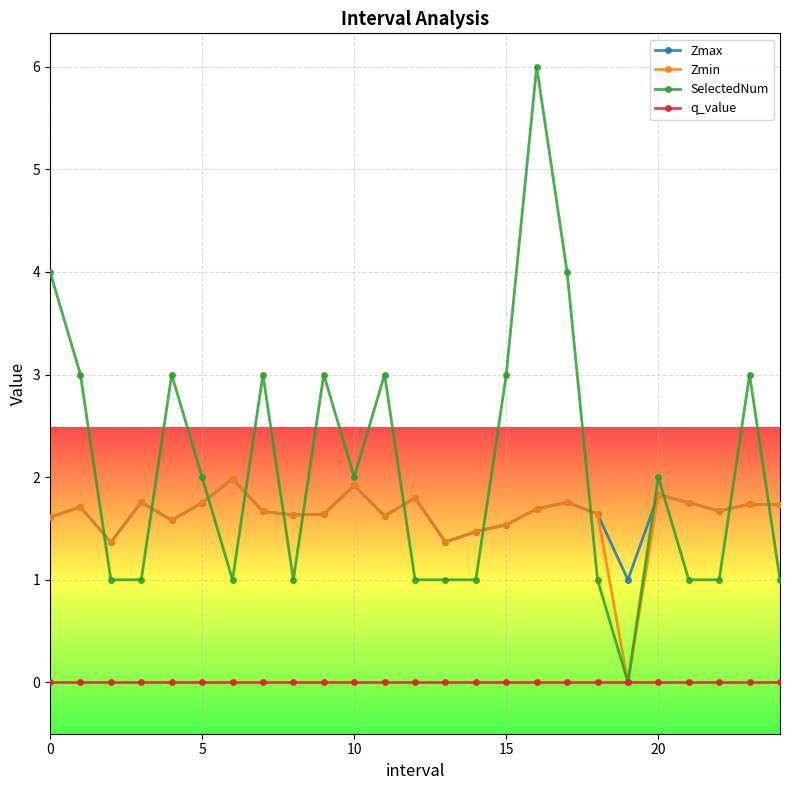

Which series has the largest range (max minus min)?

SelectedNum